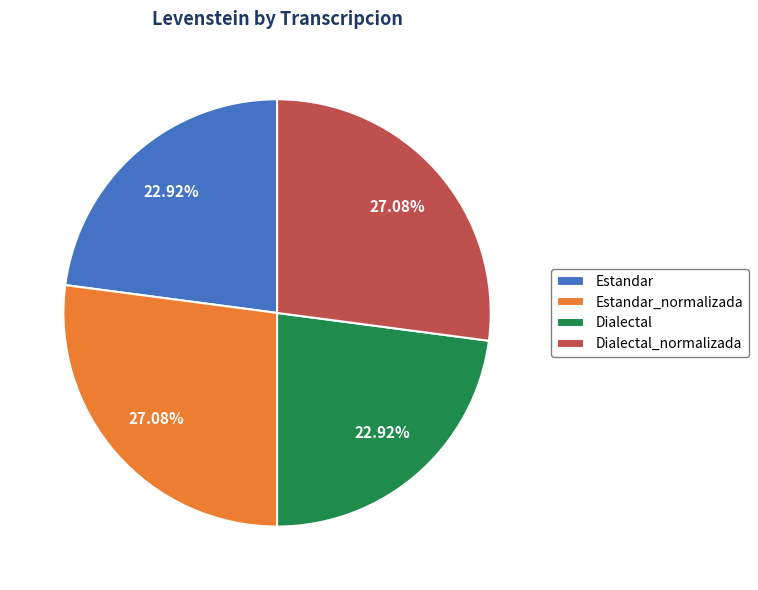

Which has a higher value, Estandar_normalizada or Dialectal?

Estandar_normalizada